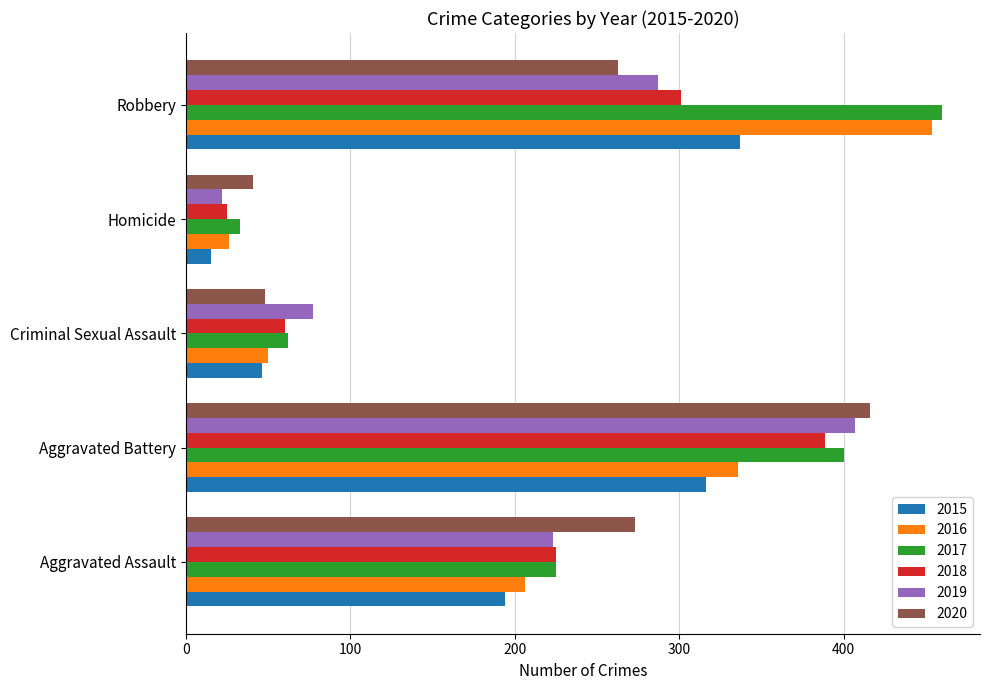

At which category is the sum across all series the highest?

Aggravated Battery